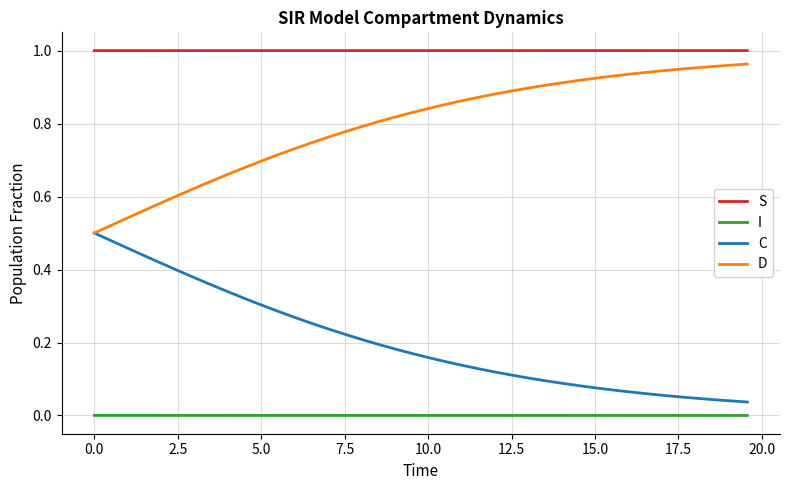

Which series has the largest total across all categories?

S